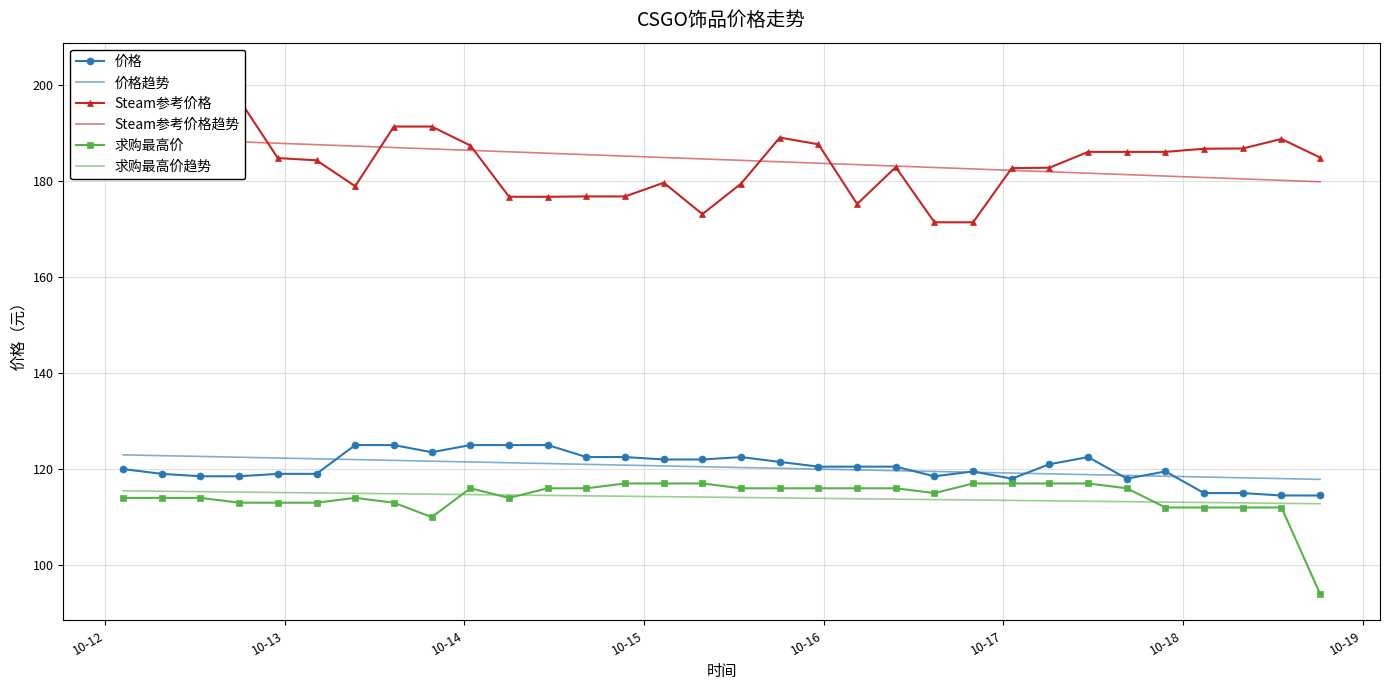

Reading right to left, what are all the values shown in this chart?

价格: 114.5	114.5	115.0	115.0	119.5	118.0	122.5	121.0	118.0	119.5	118.5	120.5	120.5	120.5	121.5	122.5	122.0	122.0	122.5	122.5	125.0	125.0	125.0	123.5	125.0	125.0	119.0	119.0	118.5	118.5	119.0	120.0
价格趋势: 117.8	118.0	118.2	118.3	118.5	118.7	118.8	119.0	119.2	119.3	119.5	119.7	119.8	120.0	120.2	120.3	120.5	120.6	120.8	121.0	121.1	121.3	121.5	121.6	121.8	122.0	122.1	122.3	122.5	122.6	122.8	123.0
Steam参考价格: 184.8	188.7	186.7	186.7	186.0	186.0	186.0	182.7	182.6	171.3	171.3	182.8	175.1	187.6	189.0	179.4	173.0	179.6	176.7	176.7	176.7	176.7	187.3	191.3	191.3	178.8	184.2	184.7	196.8	195.8	200.5	203.2
Steam参考价格趋势: 179.8	180.1	180.4	180.7	181.0	181.3	181.6	181.9	182.1	182.4	182.7	183.0	183.3	183.6	183.9	184.2	184.5	184.8	185.1	185.4	185.7	186.0	186.3	186.6	186.9	187.2	187.5	187.8	188.1	188.4	188.7	189.0
求购最高价: 94.0	112.0	112.0	112.0	112.0	116.0	117.0	117.0	117.0	117.0	115.0	116.0	116.0	116.0	116.0	116.0	117.0	117.0	117.0	116.0	116.0	114.0	116.0	110.0	113.0	114.0	113.0	113.0	113.0	114.0	114.0	114.0
求购最高价趋势: 112.8	112.9	113.0	113.0	113.1	113.2	113.3	113.4	113.5	113.6	113.6	113.7	113.8	113.9	114.0	114.1	114.2	114.3	114.3	114.4	114.5	114.6	114.7	114.8	114.9	114.9	115.0	115.1	115.2	115.3	115.4	115.5